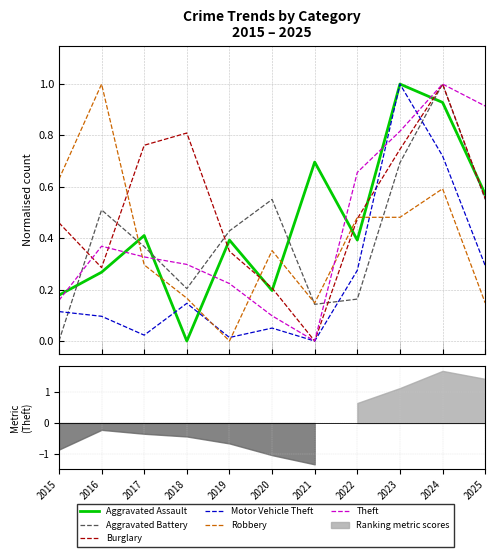

What is the difference between the Aggravated Assault values at 2023 and 2016?

0.7